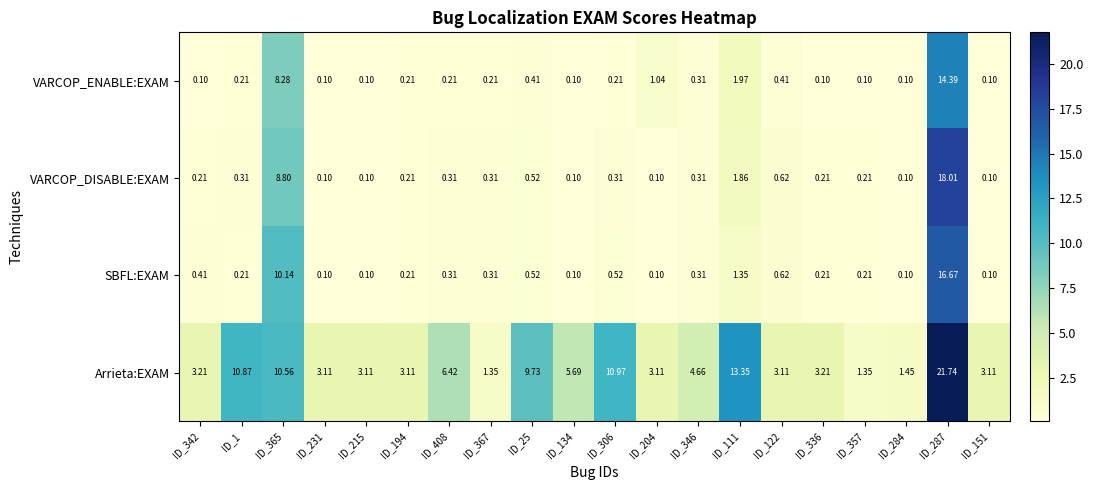

Which series has the largest total across all categories?

Arrieta:EXAM